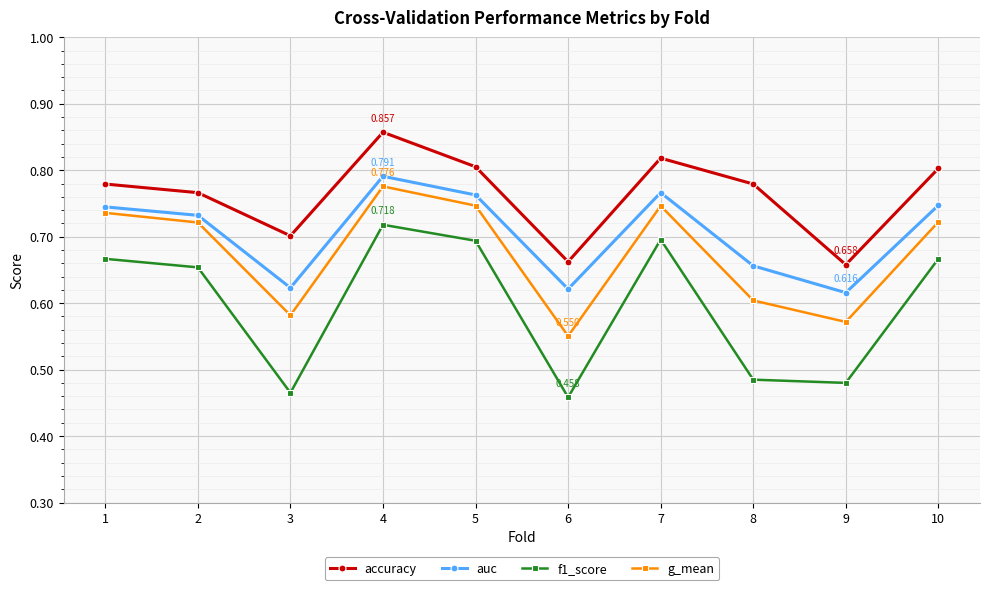

True or false: accuracy and f1_score intersect in this chart.

False